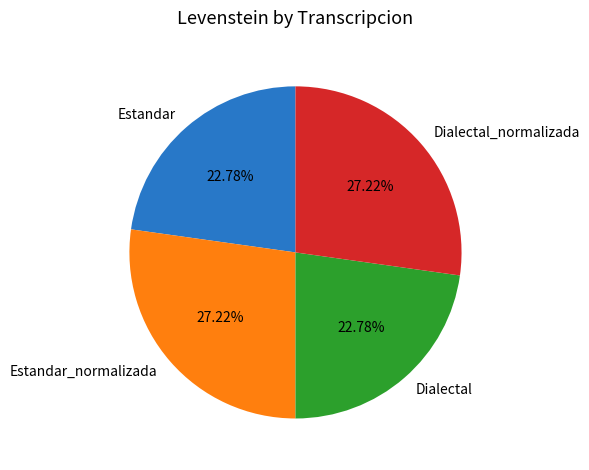

Does Dialectal account for over 50% of the chart?

No